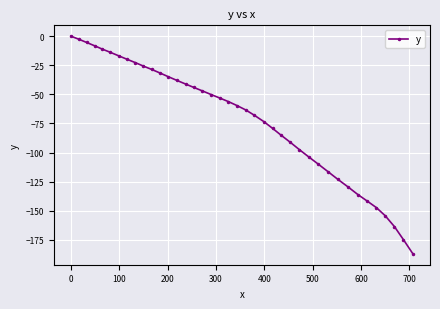

What is the smallest value displayed?

-187.0